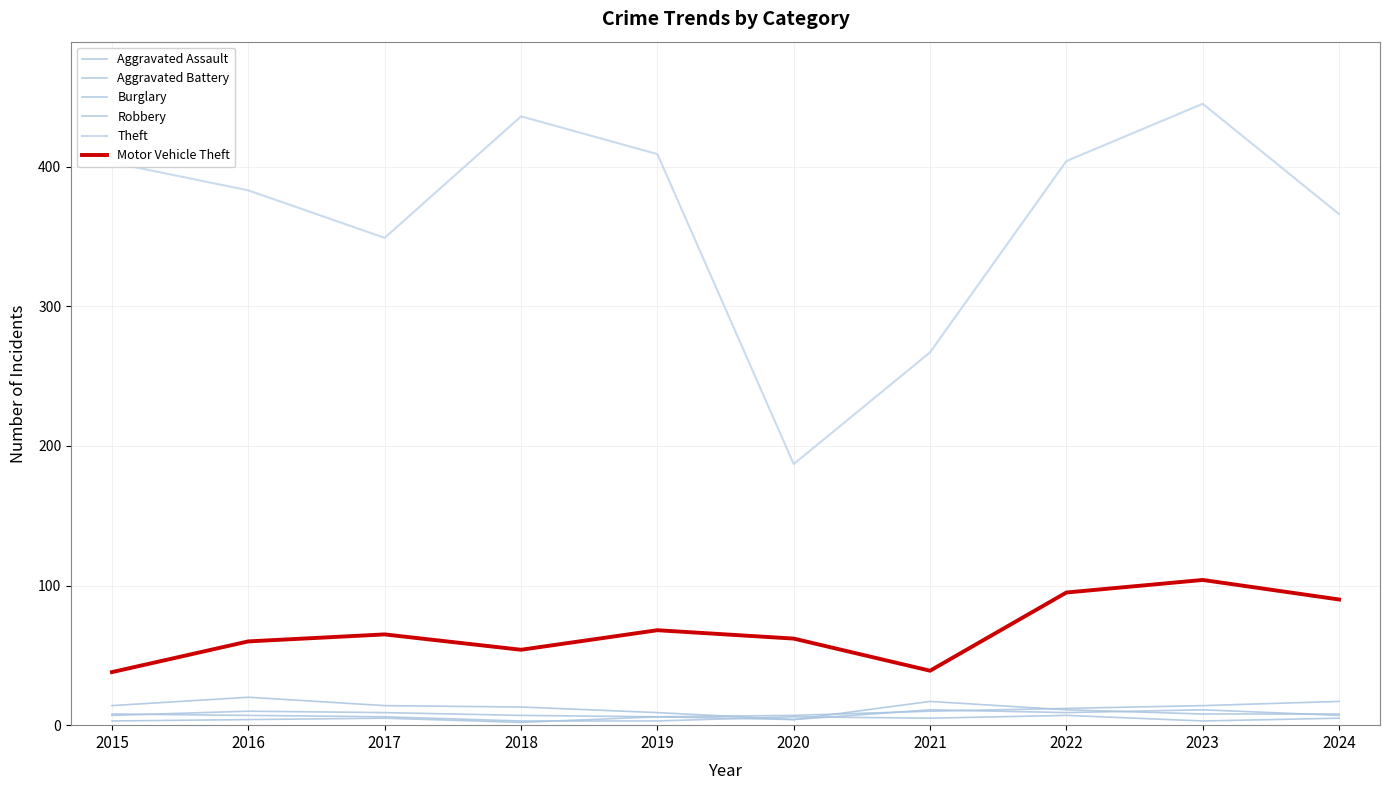

At which label does Motor Vehicle Theft reach its peak?

2023